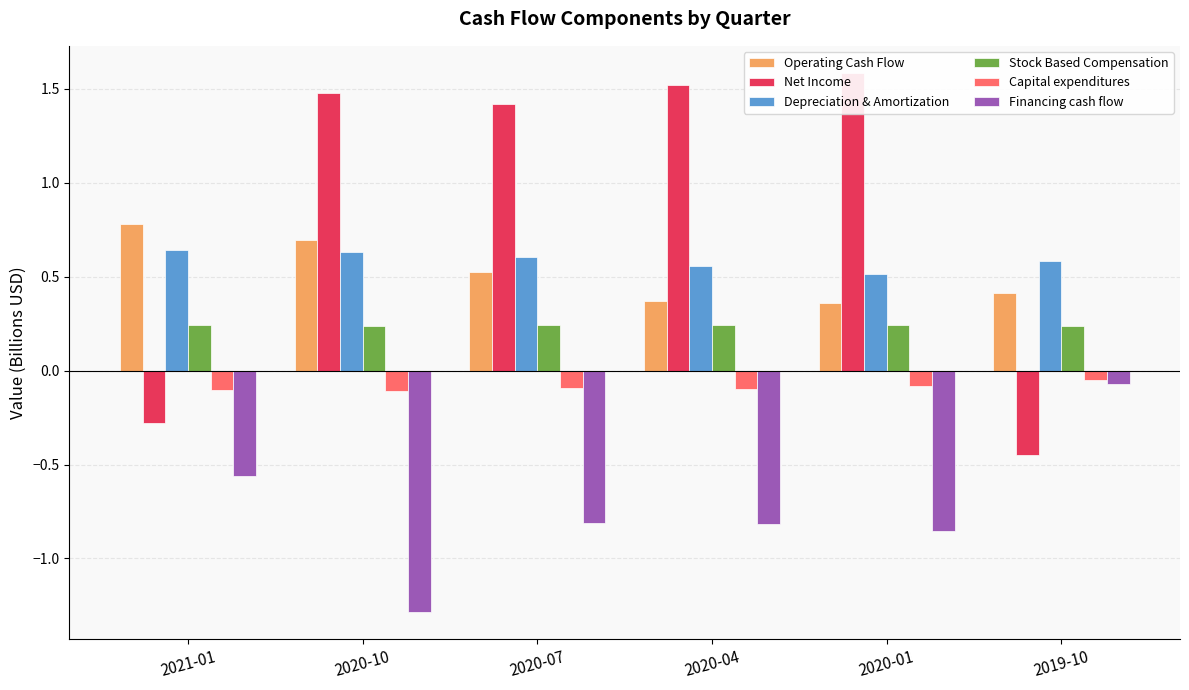

What is the average value of the Operating Cash Flow series?

0.5